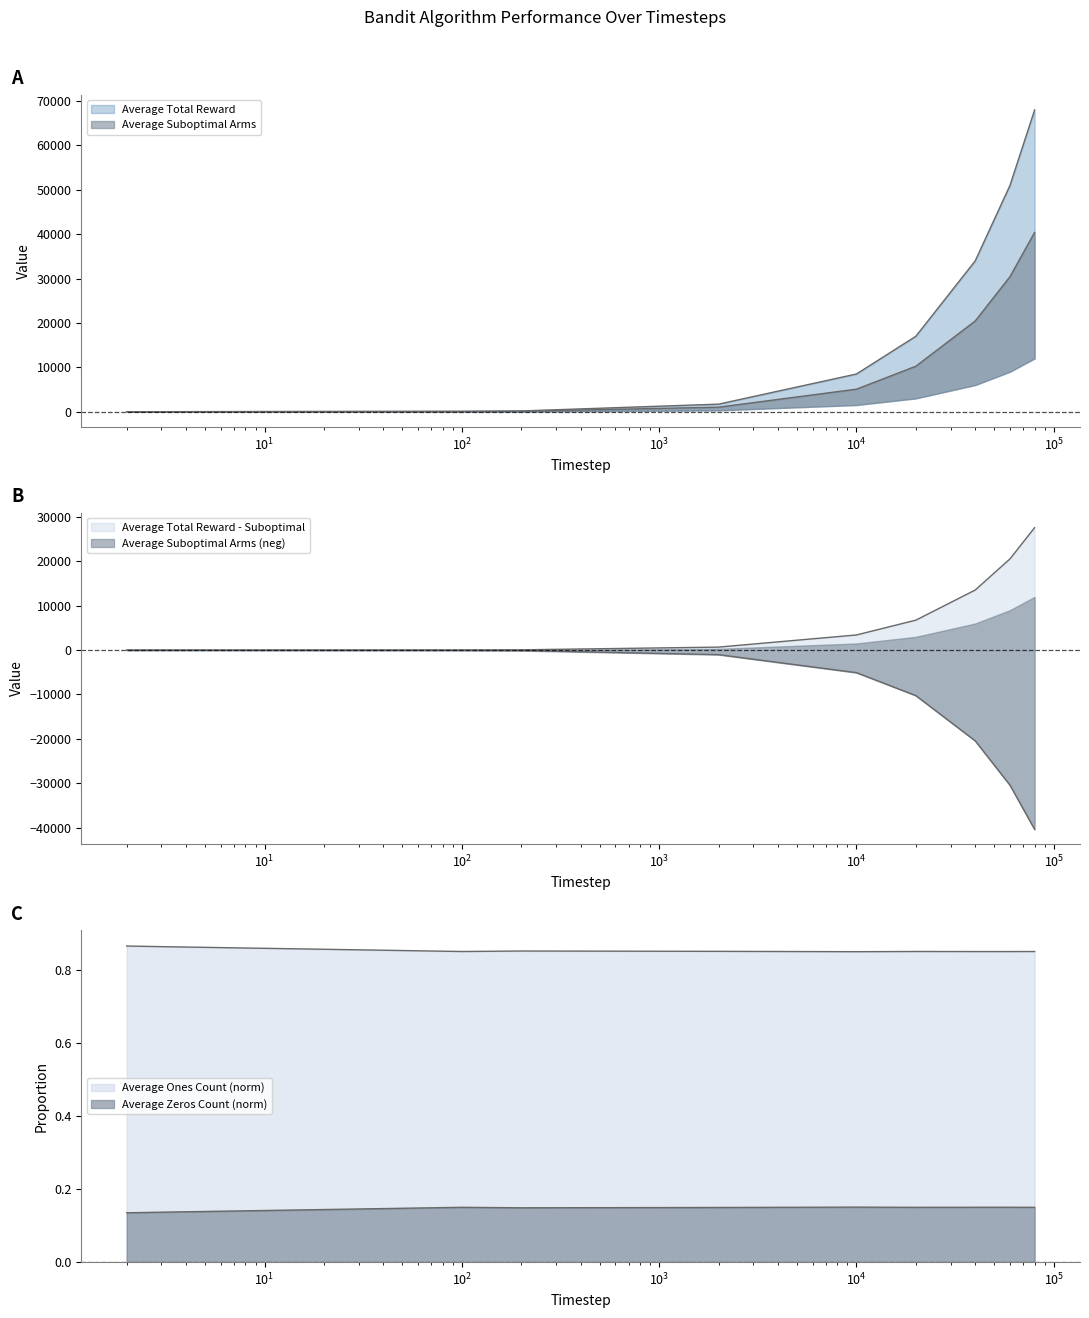

The Average Suboptimal Arms series shows 1.0 at 2. True or false?

True